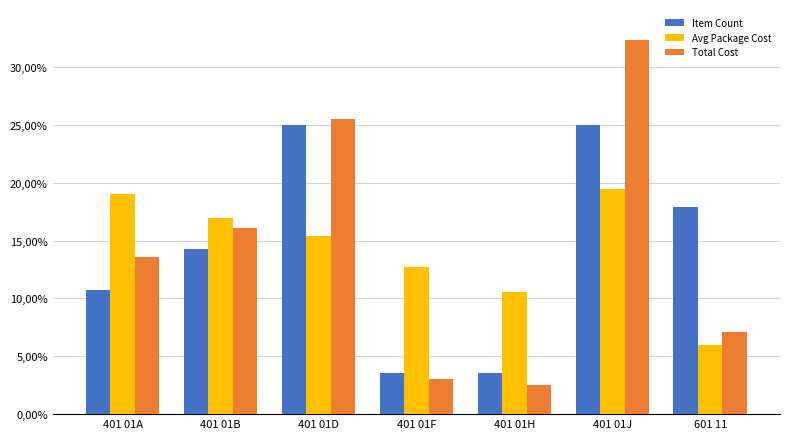

What are all the series names shown in the legend?

Item Count, Avg Package Cost, Total Cost